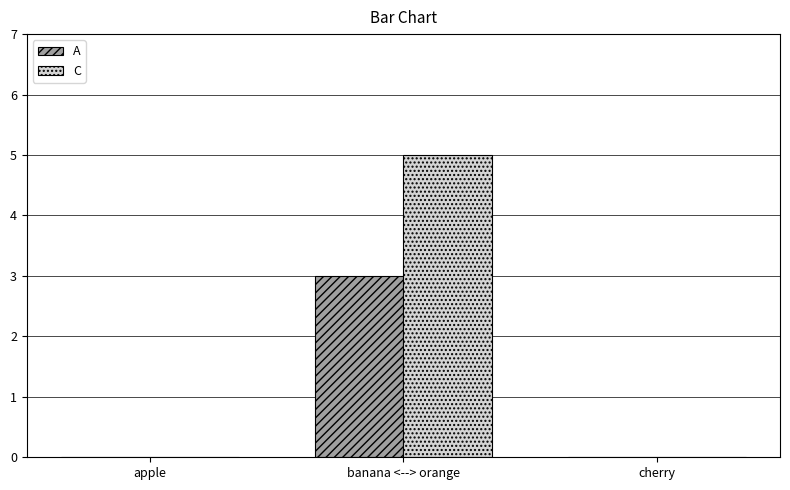

At which category is the sum across all series the highest?

banana <--> orange